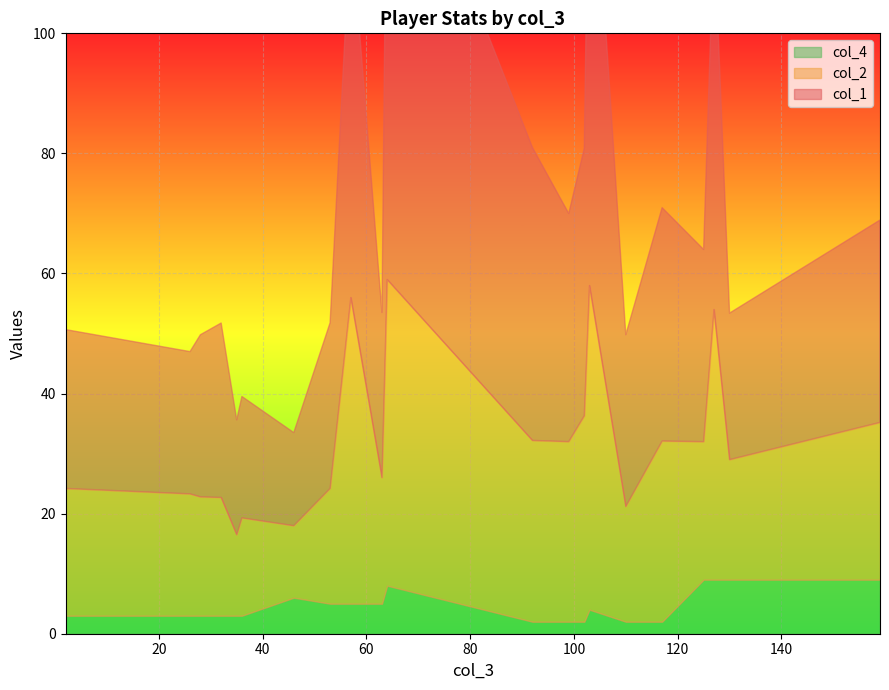

True or false: col_2 has more than 0 points higher than both neighbors.

True